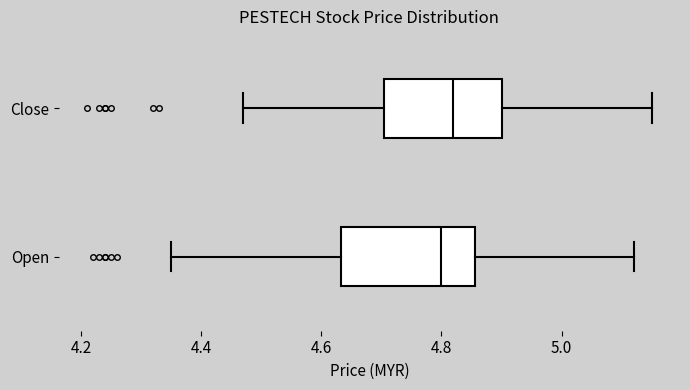

Reading bottom to top, read every box against the x-axis: the position of its median line, the range the box covers, and the ends of its whiskers. The values are not printed on the chart, so give them approximately, as read against the axis.

Open: median 4.80, box 4.64 to 4.86, whiskers 4.36 to 5.12
Close: median 4.82, box 4.70 to 4.90, whiskers 4.48 to 5.16